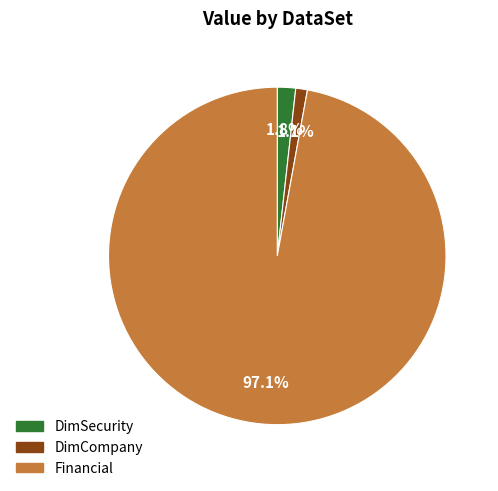

Is there a majority slice in this chart?

Yes